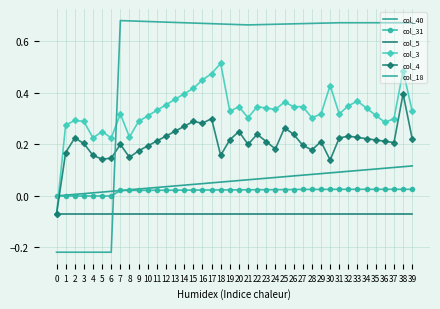

The value of col_18 at 2 is -0.2. True or false?

True